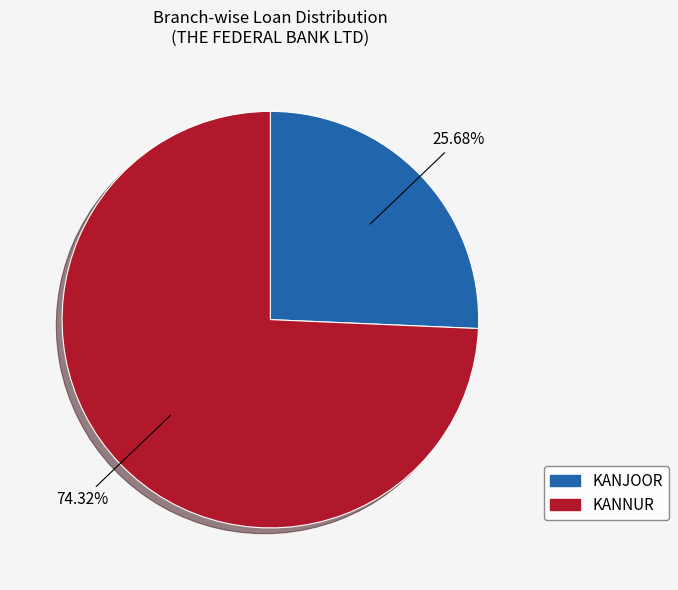

How many segments does this pie chart have?

2